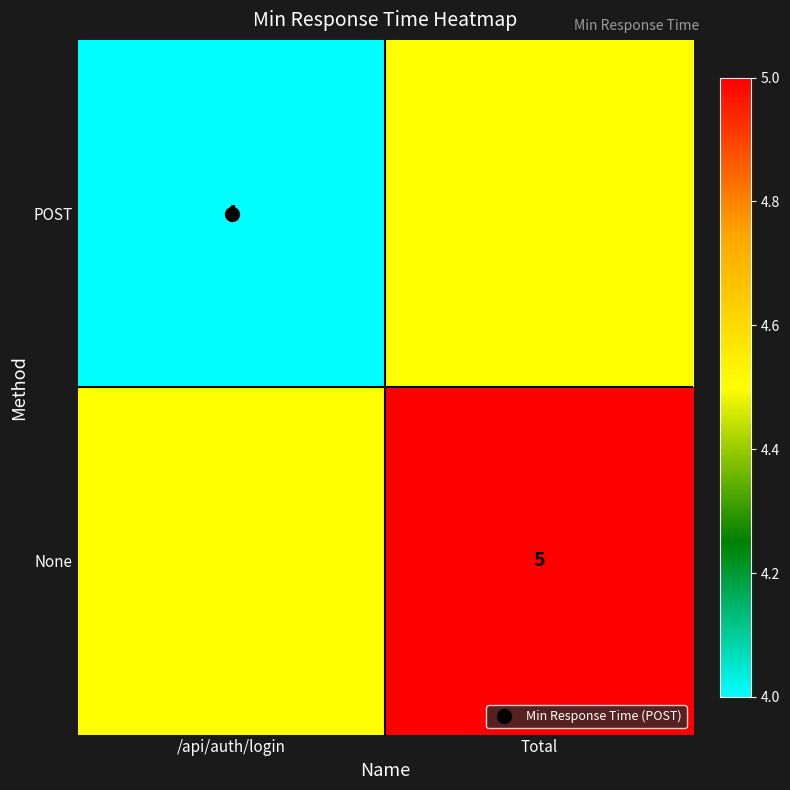

Count the number of data series in this chart.

2